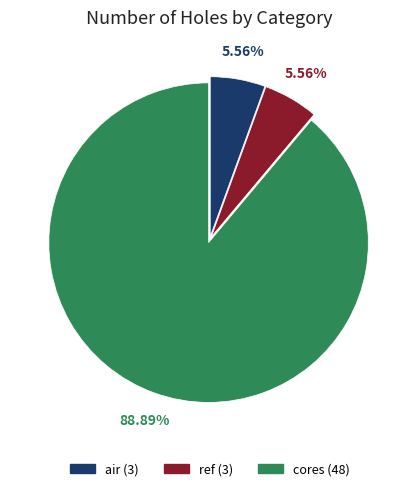

What is the largest slice in the pie chart?

cores